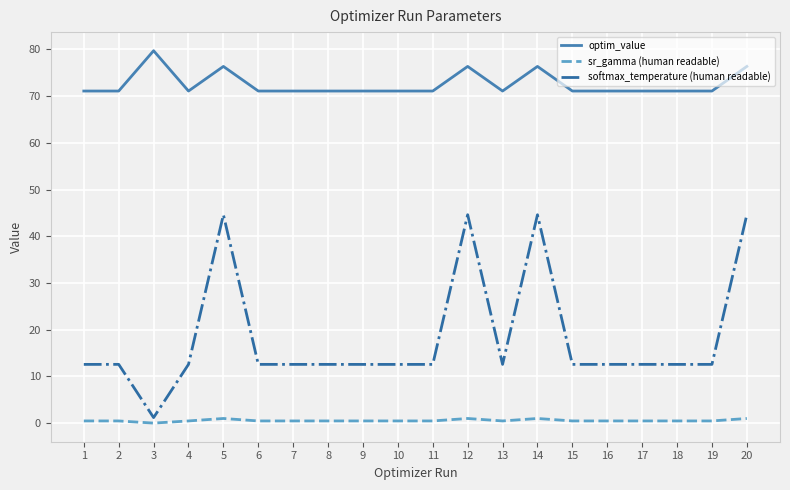

Which series has the largest total across all categories?

optim_value